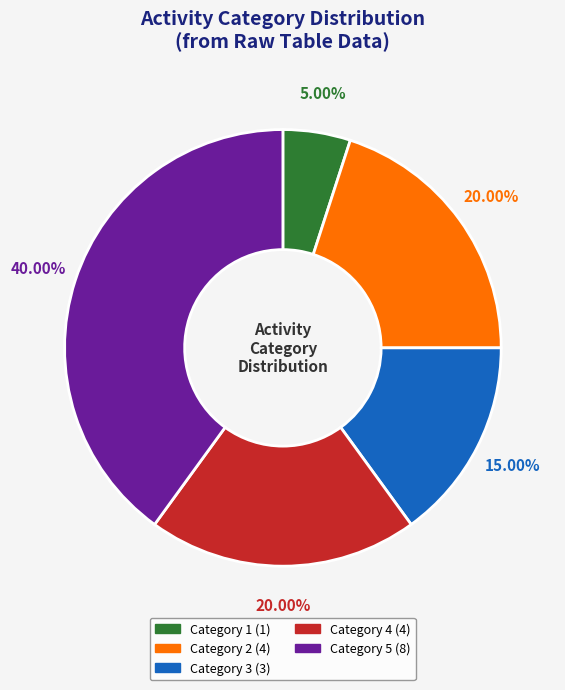

Does any single category account for the majority?

No